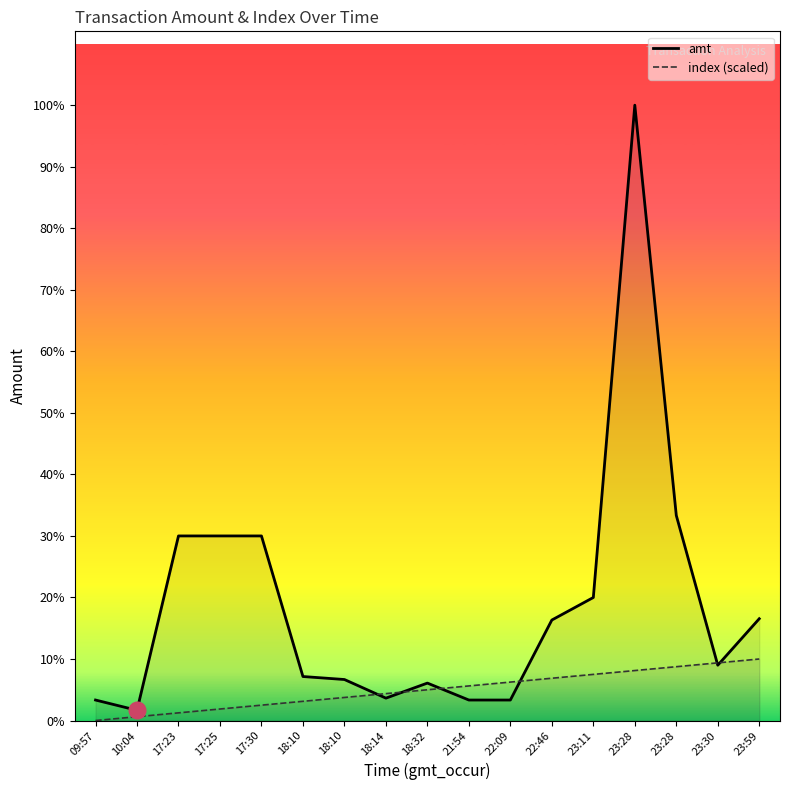

True or false: amt has a value of 6091.3 at 23:28.

False